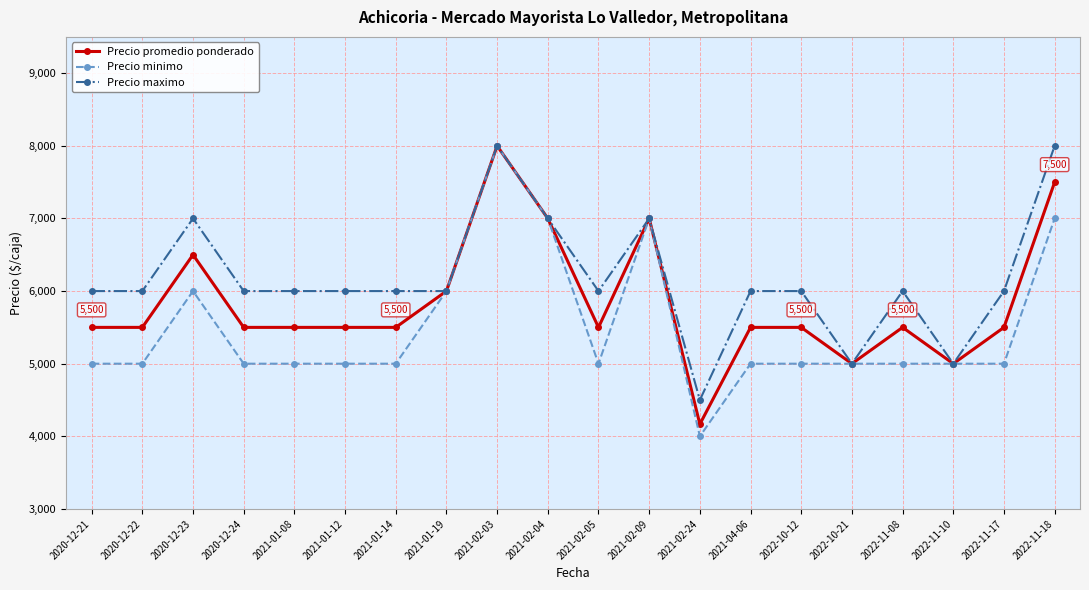

Count the Precio maximo values in the range 6000 to 7000.

15